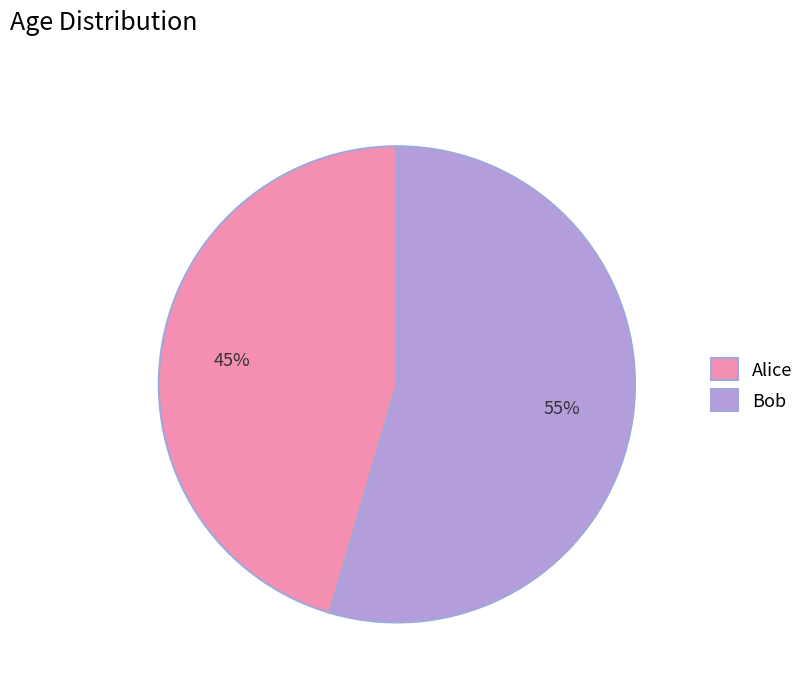

What percentage is the Alice slice, to the nearest percent?

45%